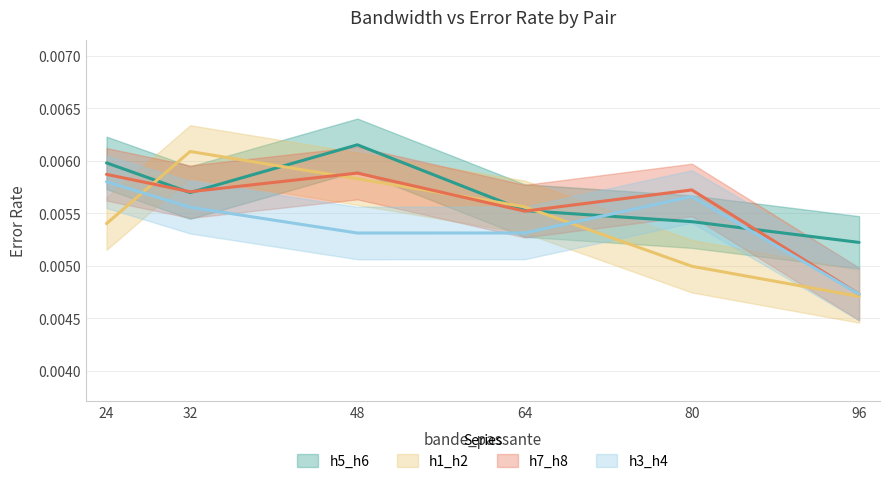

Is this an area chart (filled region under the line)?

No